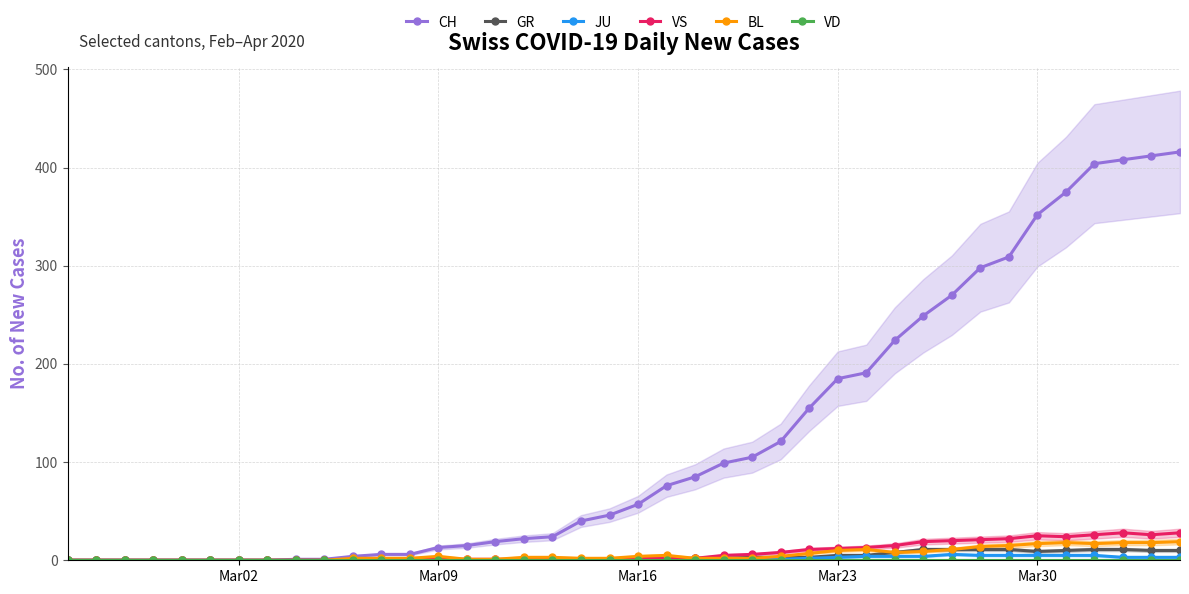

What is the sum of all GR values?

139